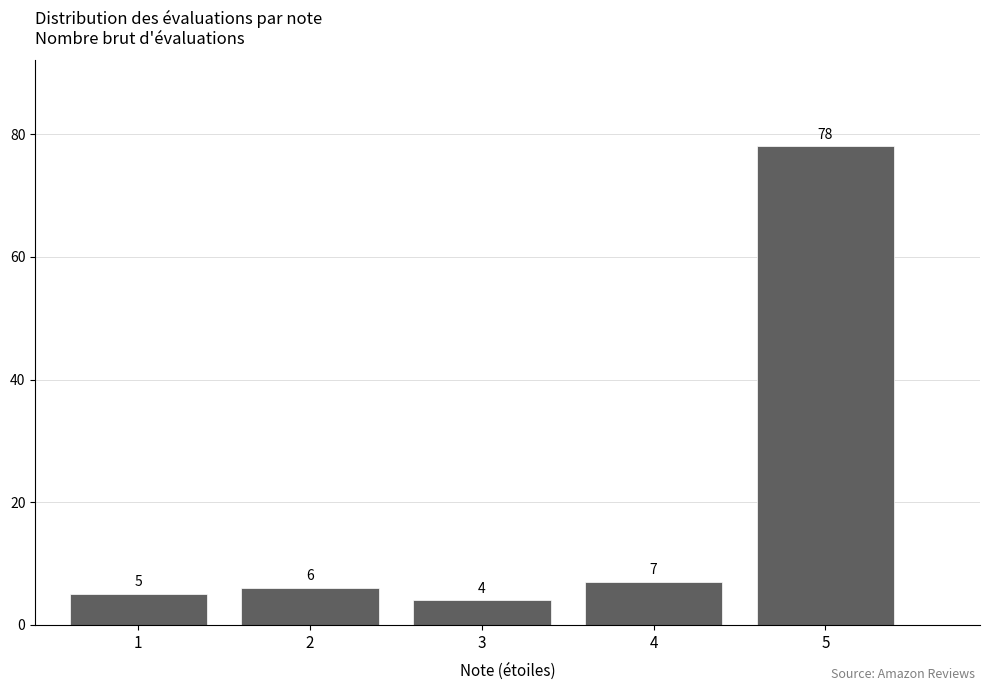

Reading left to right, extract all data points from this chart.

5	6	4	7	78